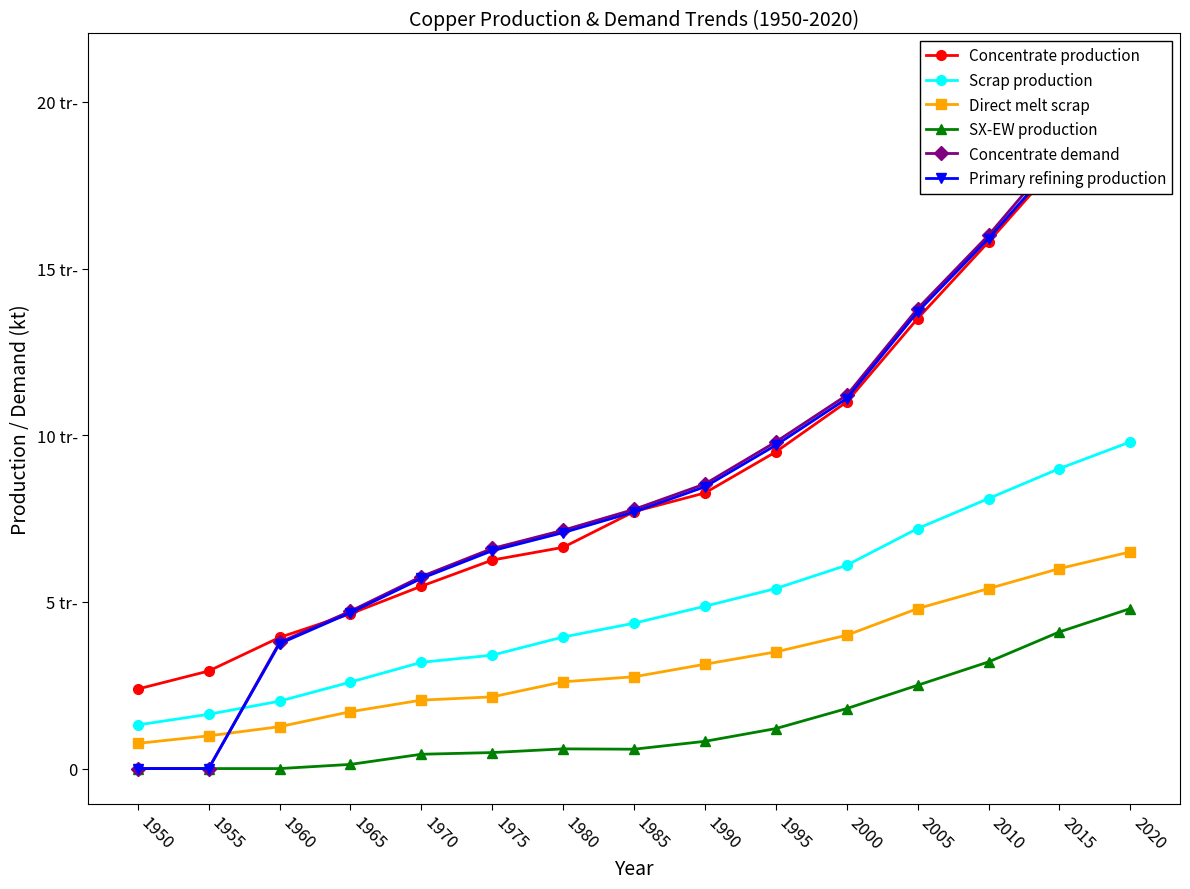

Between 1965 and 1960, which is larger?

1965